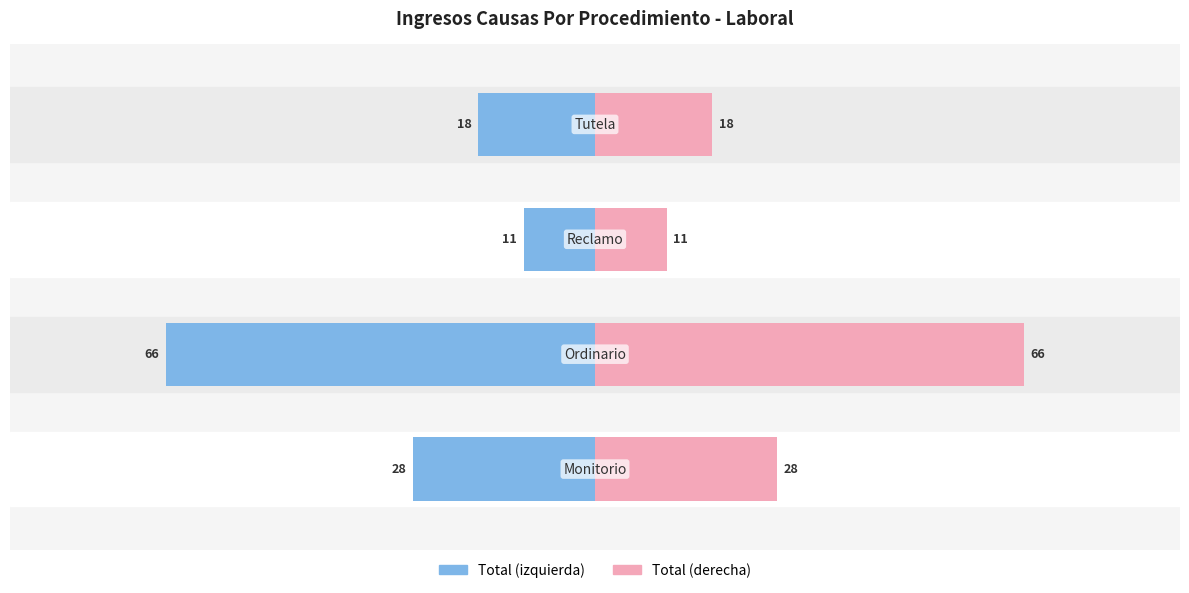

What is the difference between the highest and lowest values at −80?

132